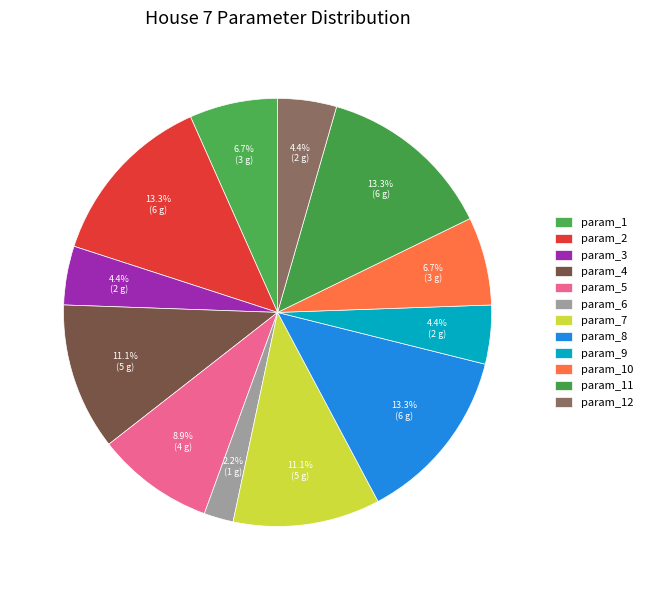

To the nearest percent, what percentage of the pie is param_1?

7%